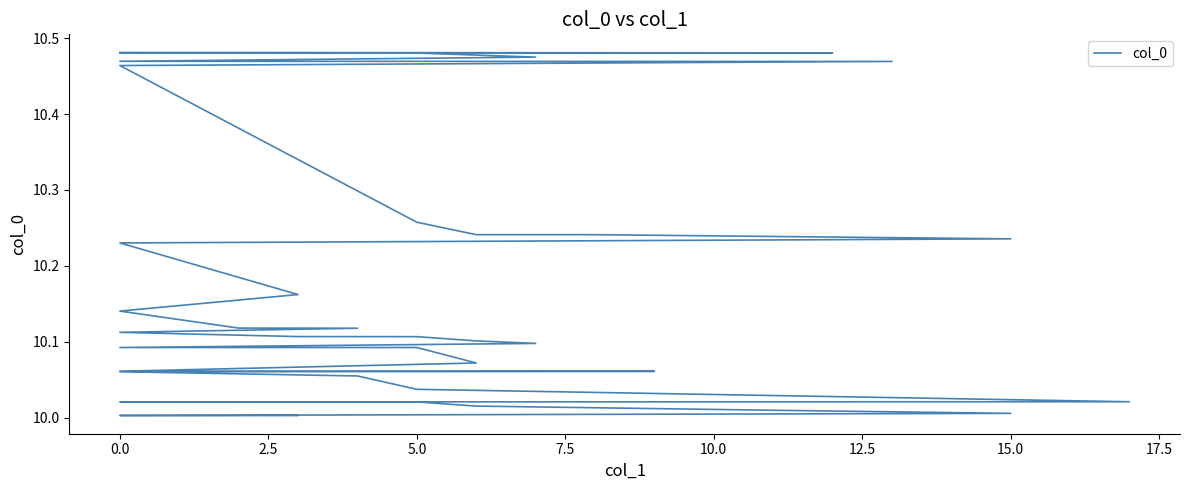

What is the minimum value shown in the chart?

10.0